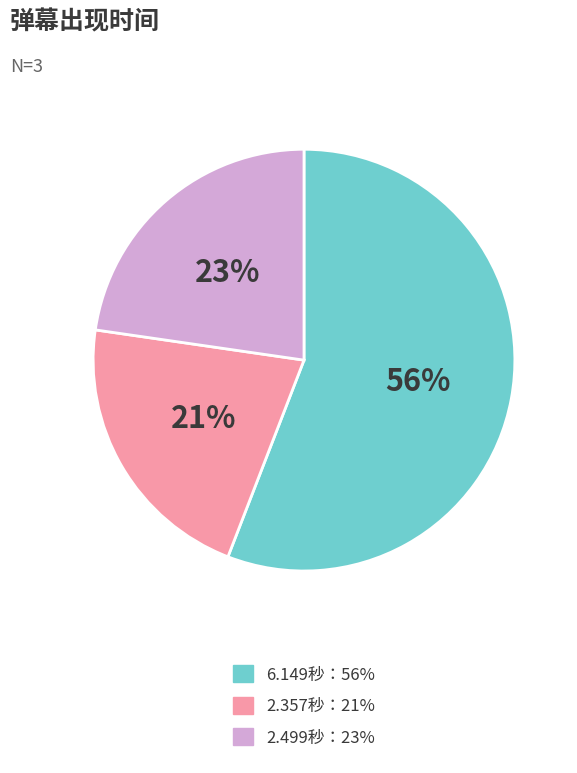

To the nearest percent, what is the average slice percentage?

33%